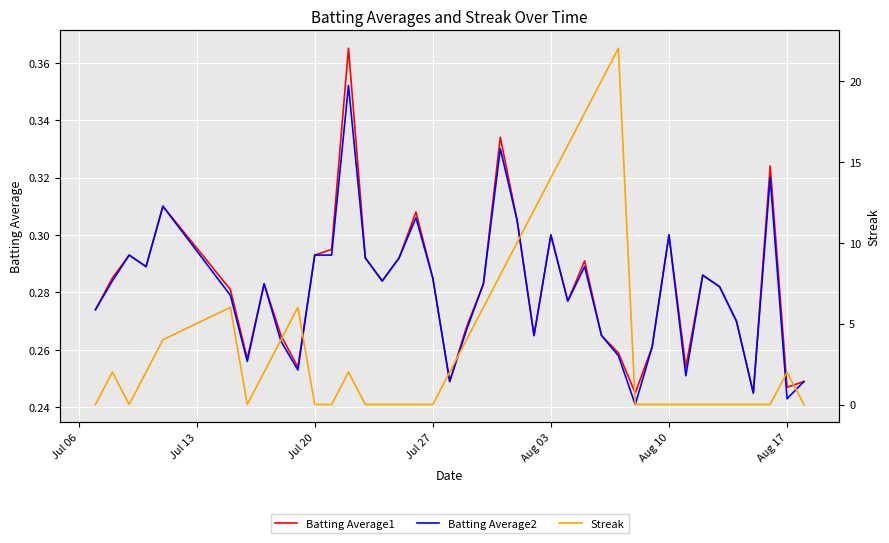

The value of Batting Average2 at 8 is 0.1. True or false?

False